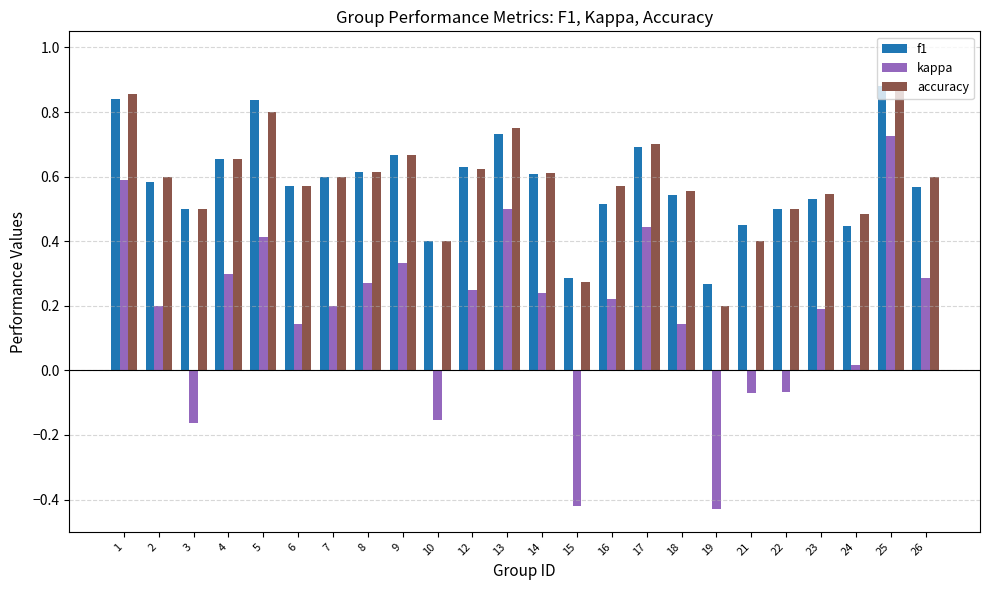

At which label does f1 reach its peak?

25